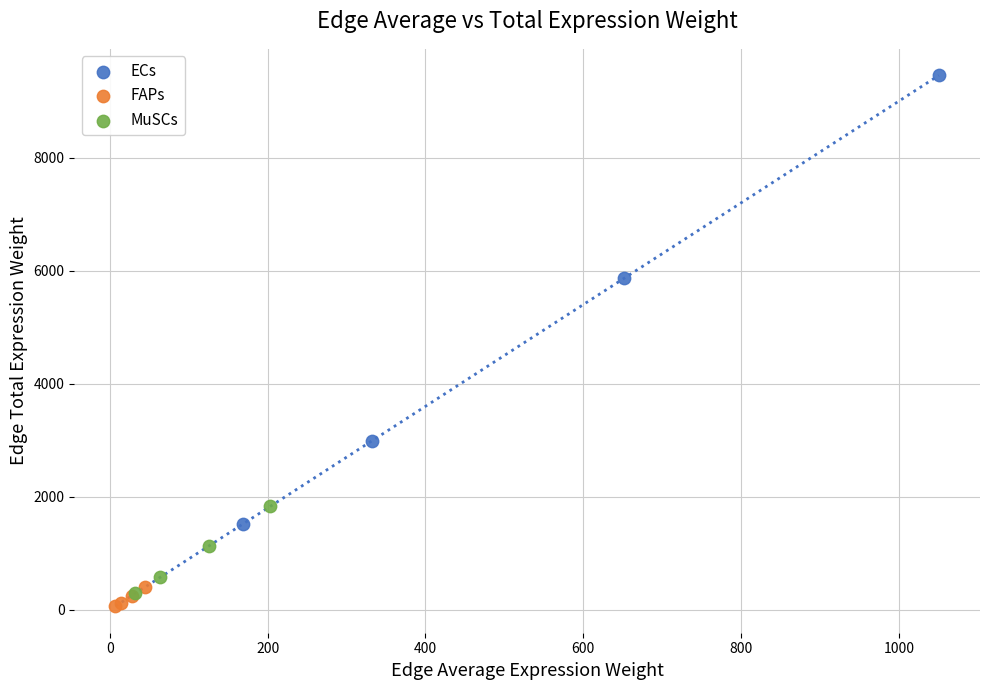

What are all the series names shown in the legend?

ECs, FAPs, MuSCs